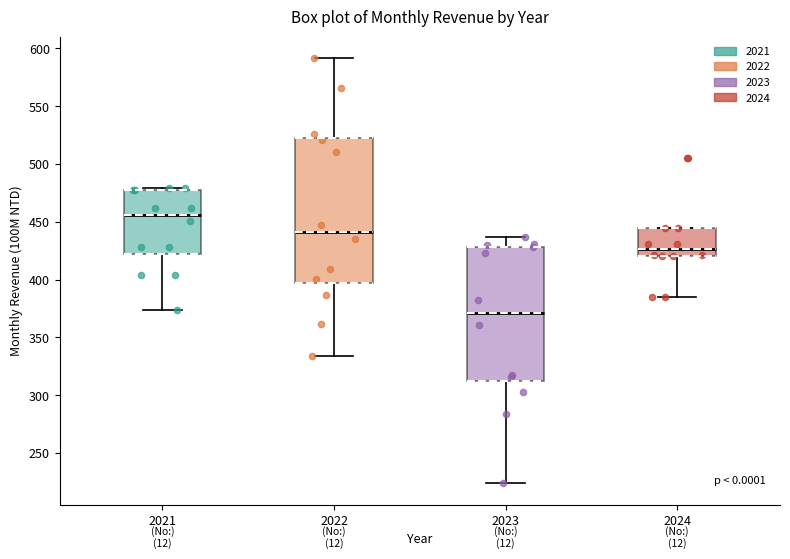

Which box's median line is the highest?

2021